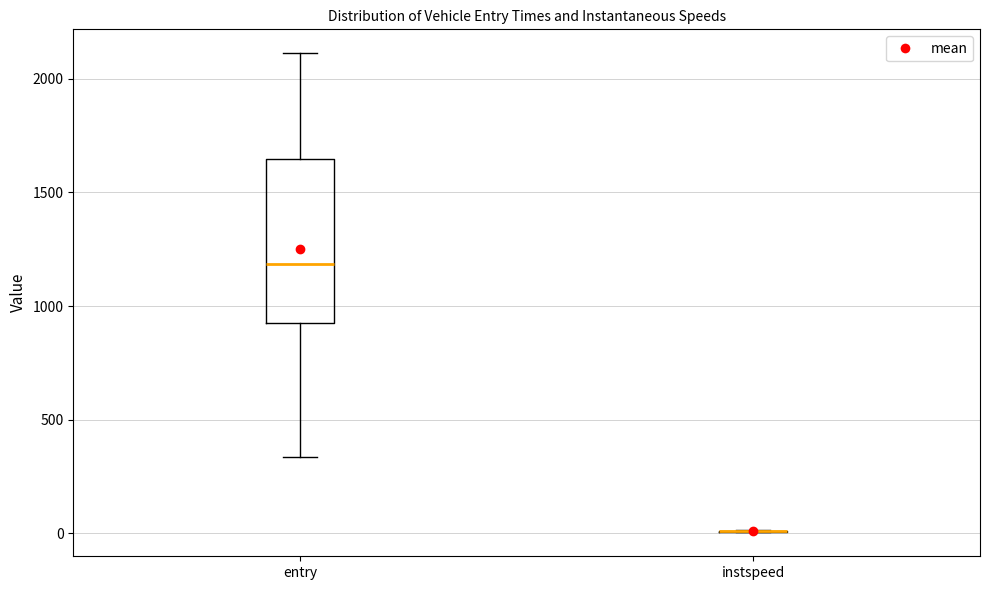

Reading left to right, transcribe this box plot: for each box, give where its median line is, the range the box spans, and where its two whiskers end, as read against the y-axis. The values are not printed on the chart, so give them approximately, as read against the axis.

entry: median 1200, box 950 to 1650, whiskers 350 to 2100
instspeed: box collapsed to a line at 0, whiskers 0 to 0